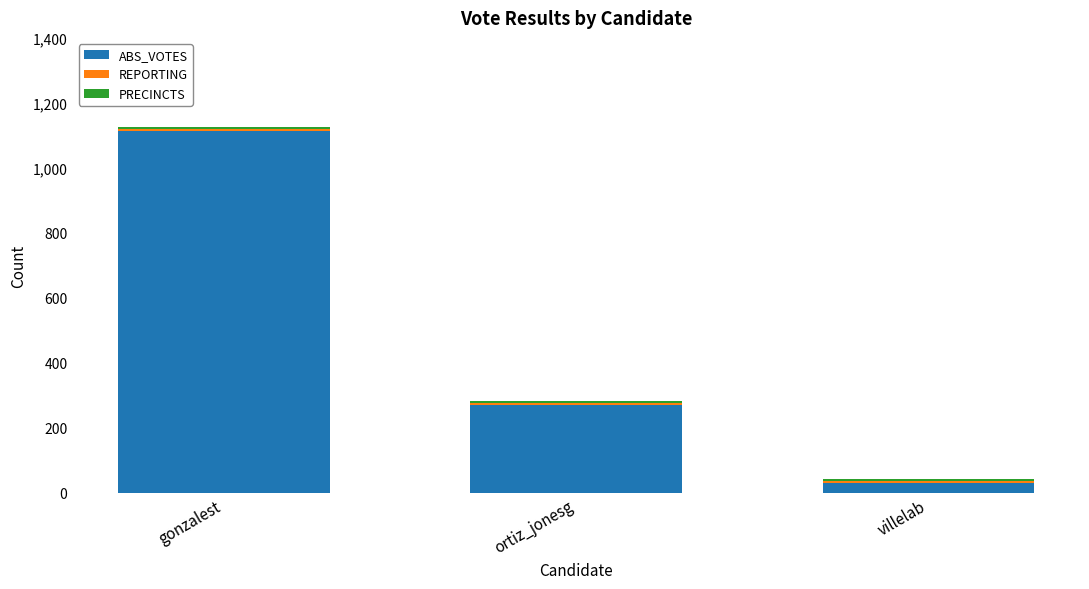

True or false: ABS_VOTES has a value of 179 at ortiz_jonesg.

False